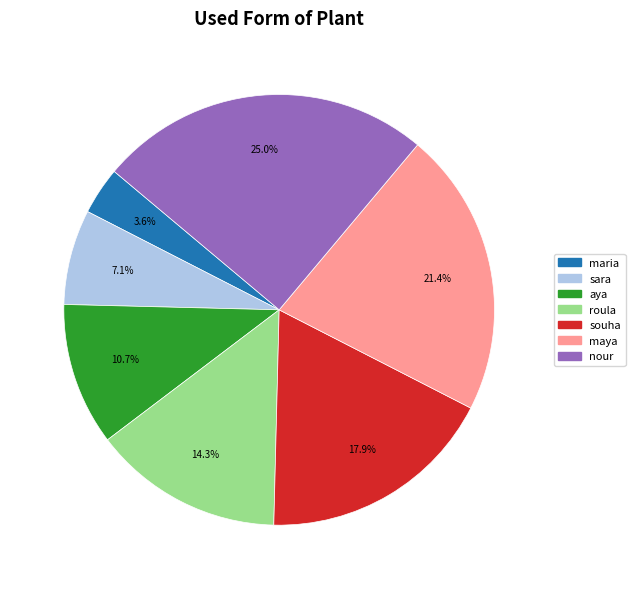

Which has a higher value, maya or nour?

nour